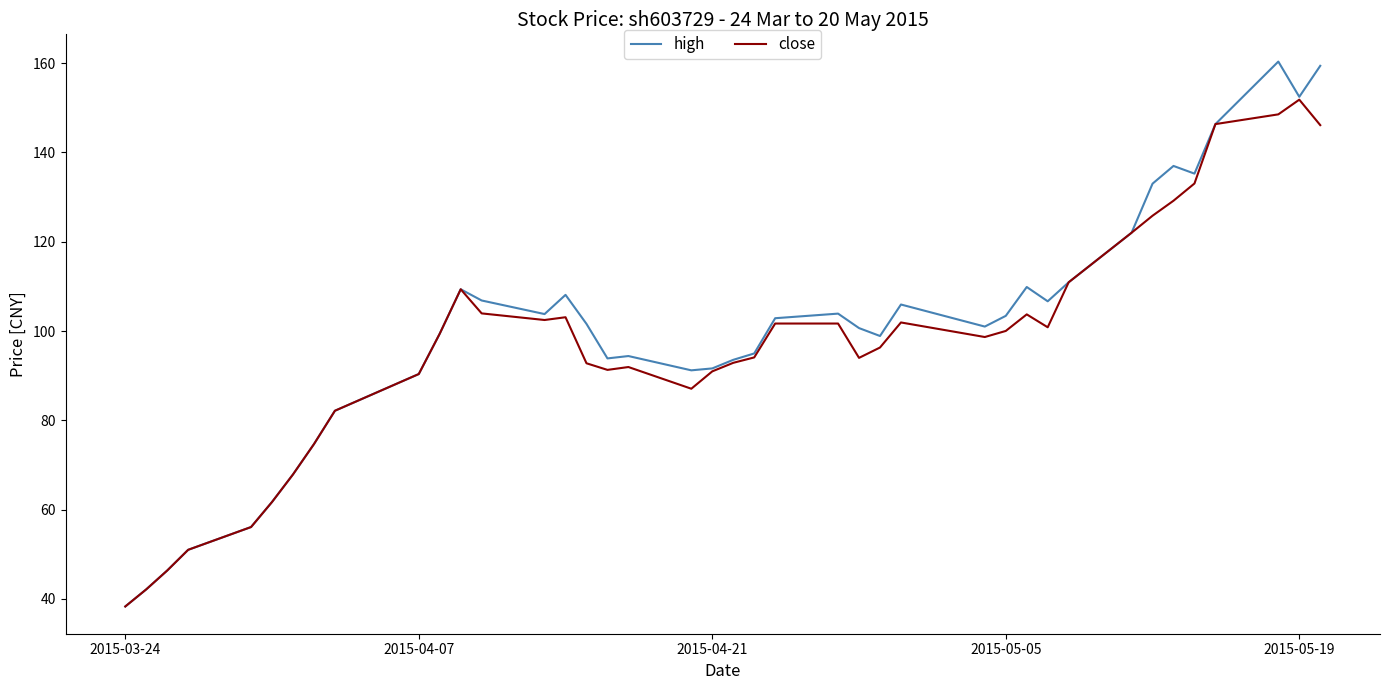

Does the chart have visible grid lines?

No